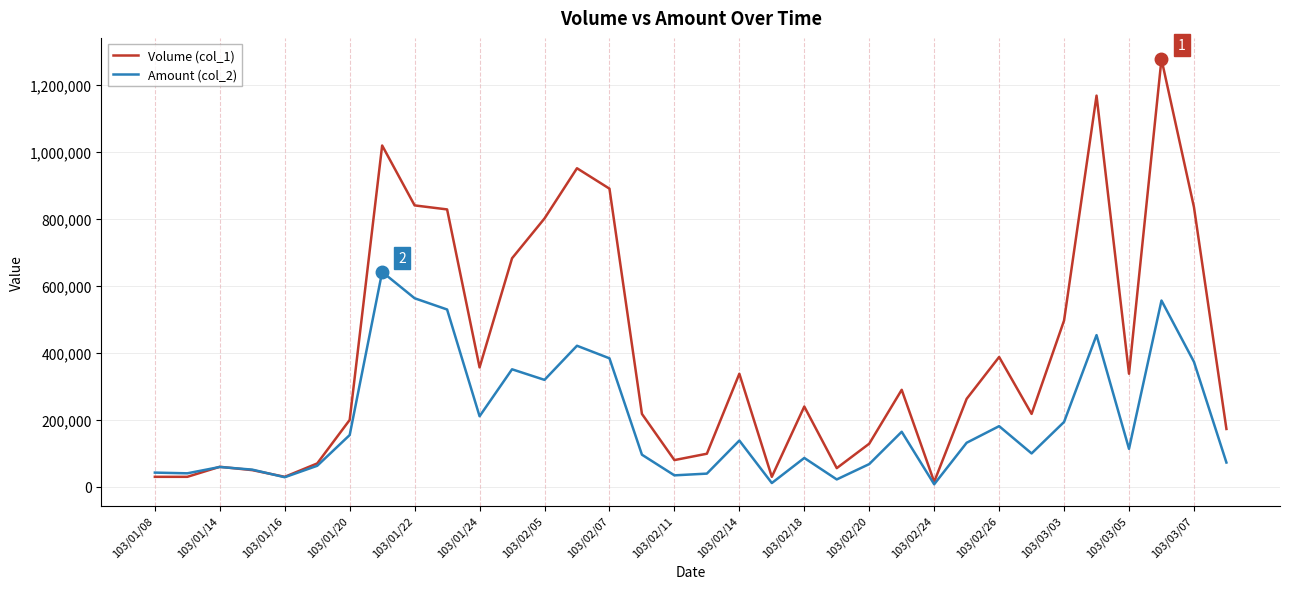

List the series in order of their peak value, lowest first.

Amount (col_2), Volume (col_1)